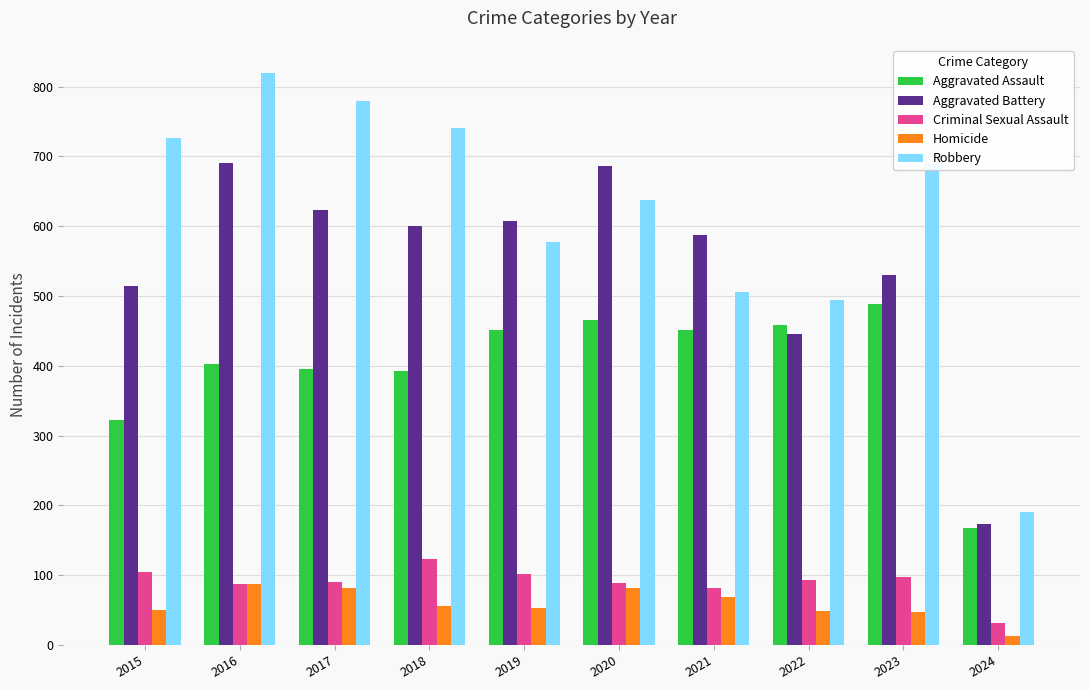

At how many categories does at least one series exceed 704?

4